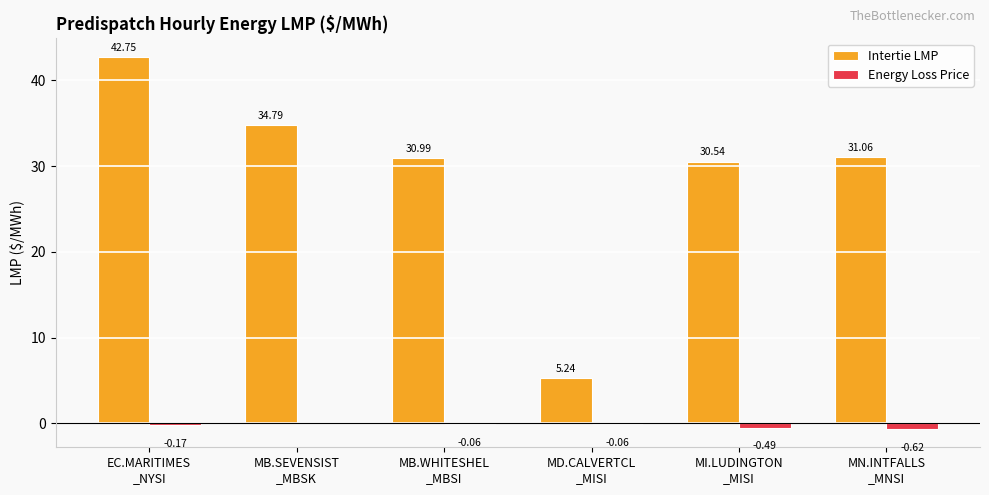

At which label does Energy Loss Price first exceed 0?

MB.SEVENSIST
_MBSK